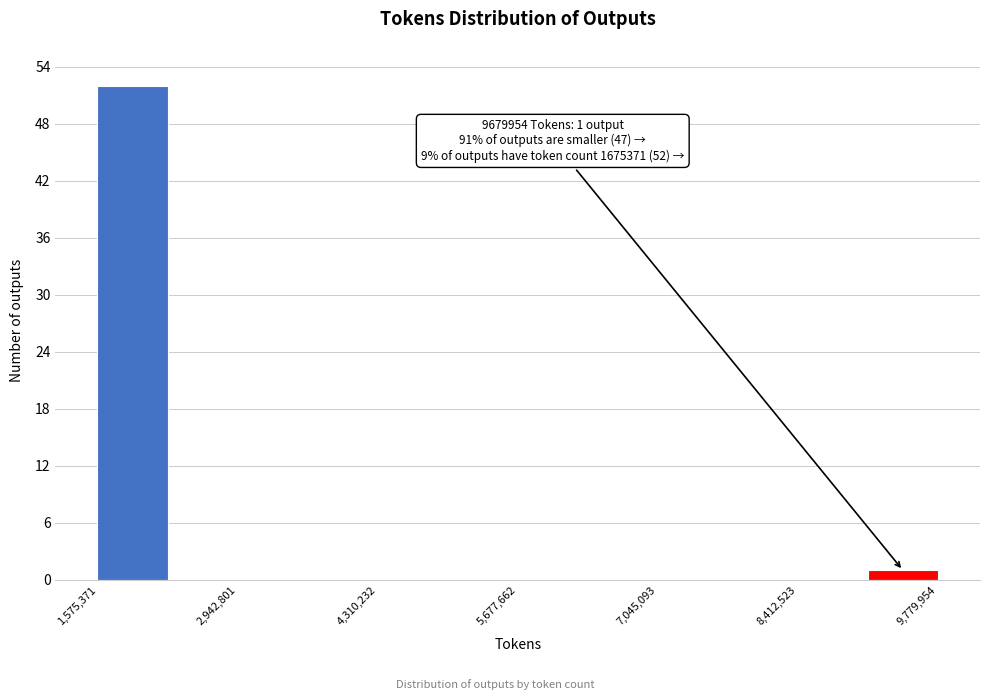

Read against the x-axis, roughly where is the centre of the tallest bar?

2000000